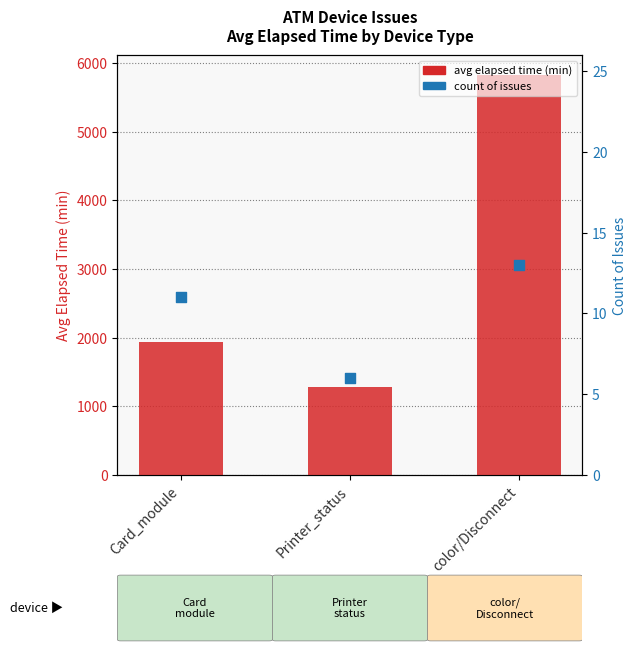

Which series has the widest spread of Y values?

avg elapsed time (minutes)